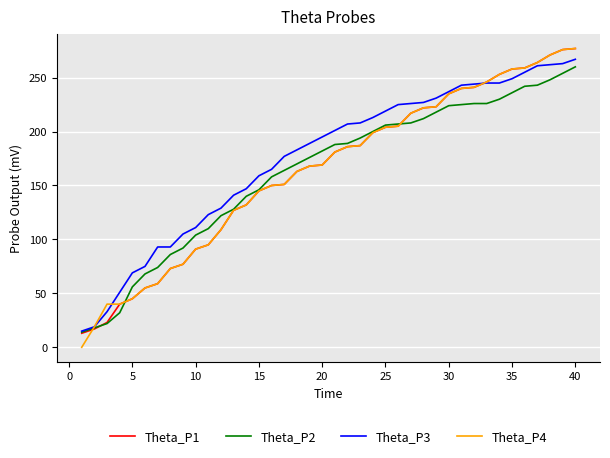

True or false: Theta_P3 and Theta_P4 cross at least once.

True